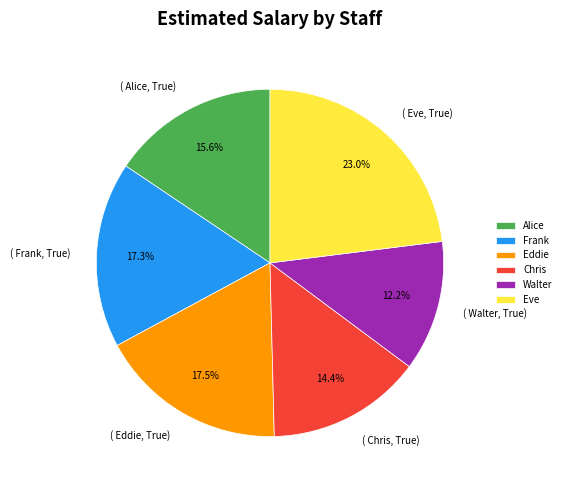

What portion of the pie excludes Walter?

87.8%